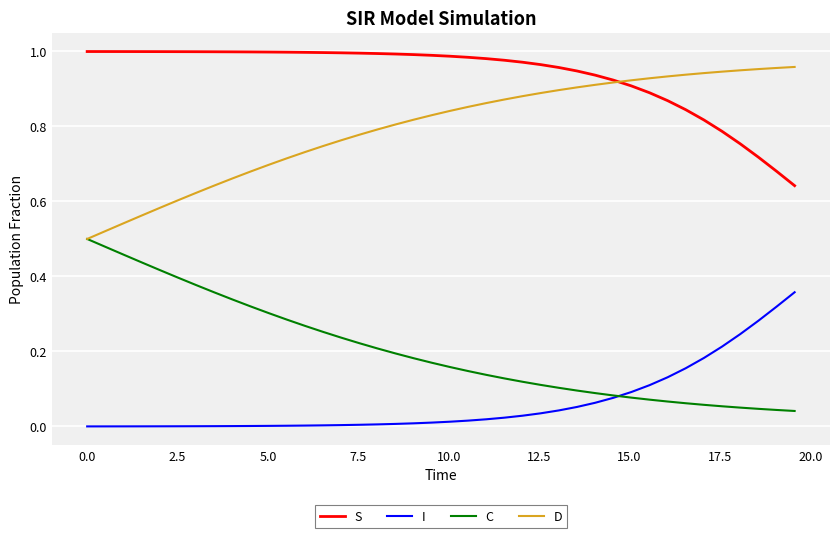

True or false: I and D intersect in this chart.

False